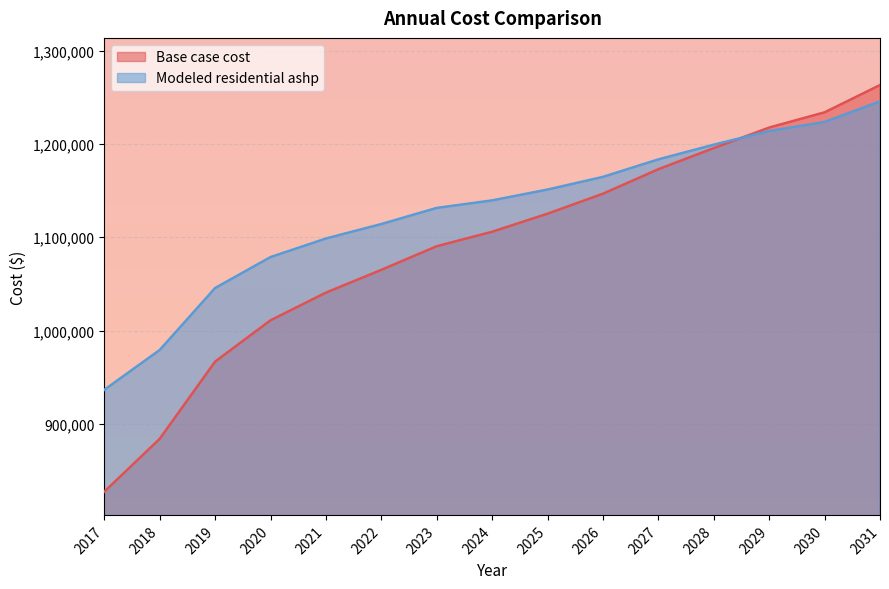

Read the Modeled residential ashp value at 2027.

1183406.6